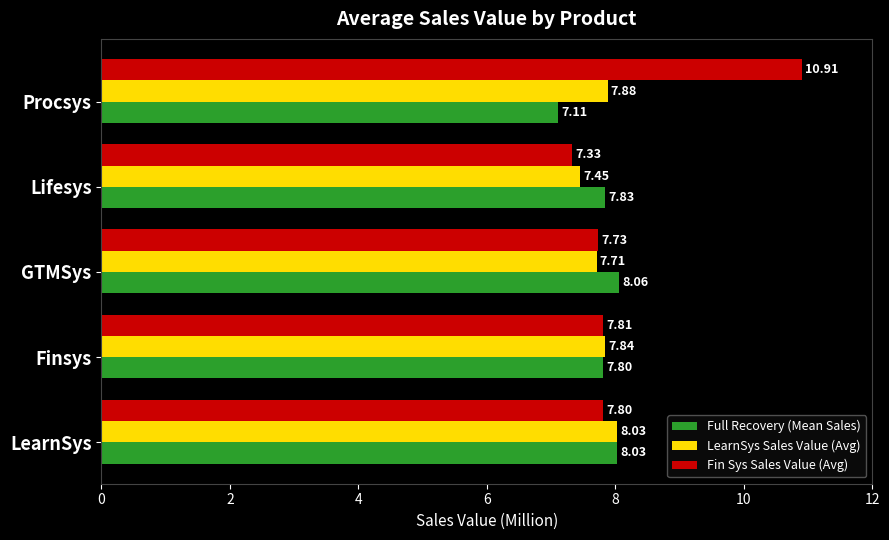

What is the average value of the Full Recovery (Mean Sales) series?

7.8